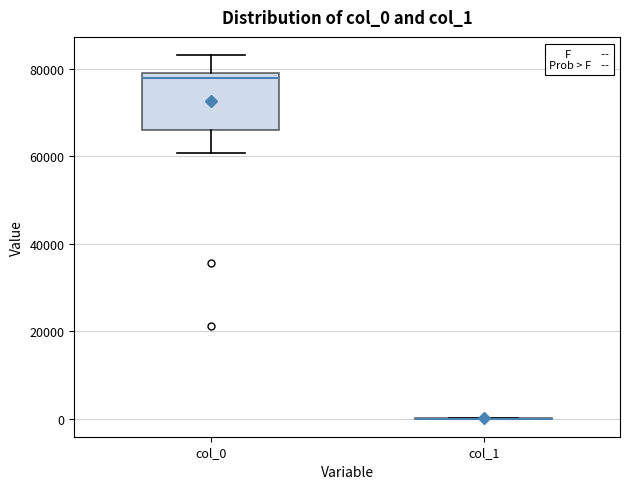

Comparing the boxes themselves (not the whiskers), which one is the tallest?

col_0